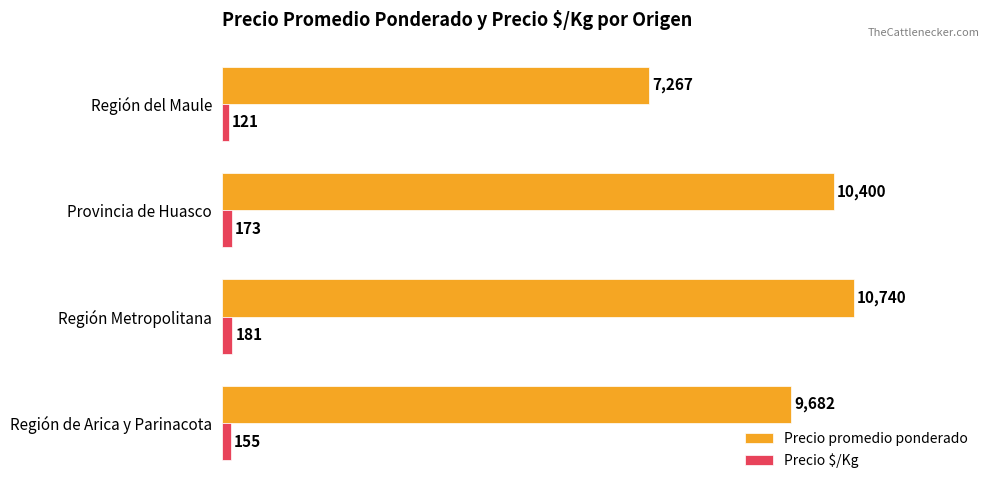

The value of Precio promedio ponderado at Región de Arica y Parinacota is 14953. True or false?

False